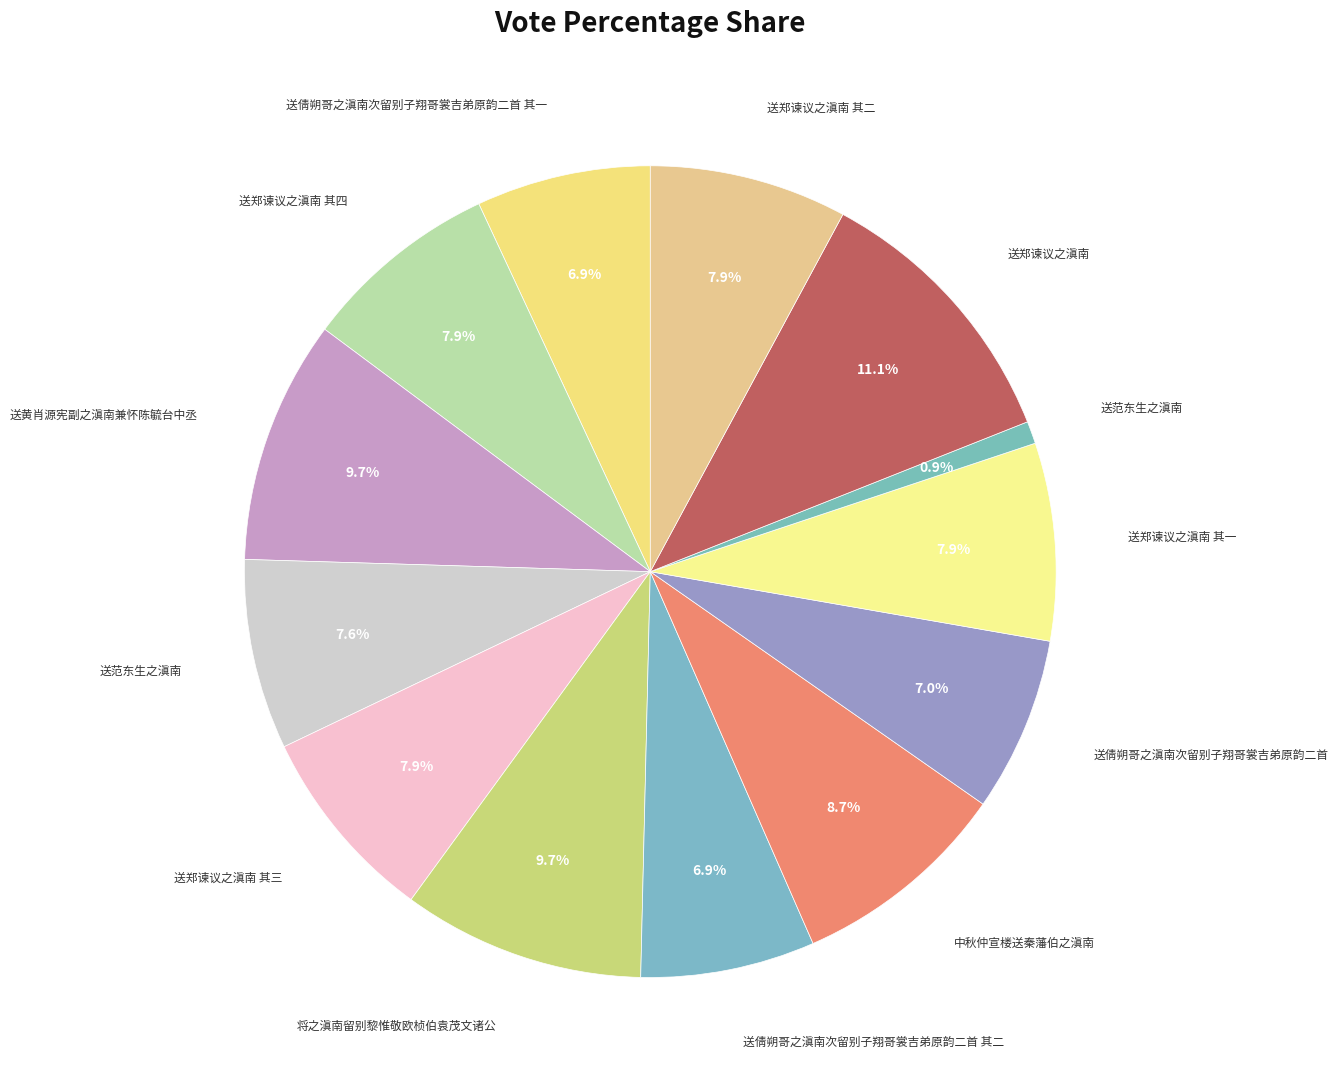

Rank the categories by value from lowest to highest.

送范东生之滇南, 送倩朔哥之滇南次留别子翔哥裳吉弟原韵二首 其一, 送倩朔哥之滇南次留别子翔哥裳吉弟原韵二首 其二, 送倩朔哥之滇南次留别子翔哥裳吉弟原韵二首, 送范东生之滇南, 送郑谏议之滇南 其一, 送郑谏议之滇南 其二, 送郑谏议之滇南 其三, 送郑谏议之滇南 其四, 中秋仲宣楼送秦藩伯之滇南, 将之滇南留别黎惟敬欧桢伯袁茂文诸公, 送黄肖源宪副之滇南兼怀陈毓台中丞, 送郑谏议之滇南